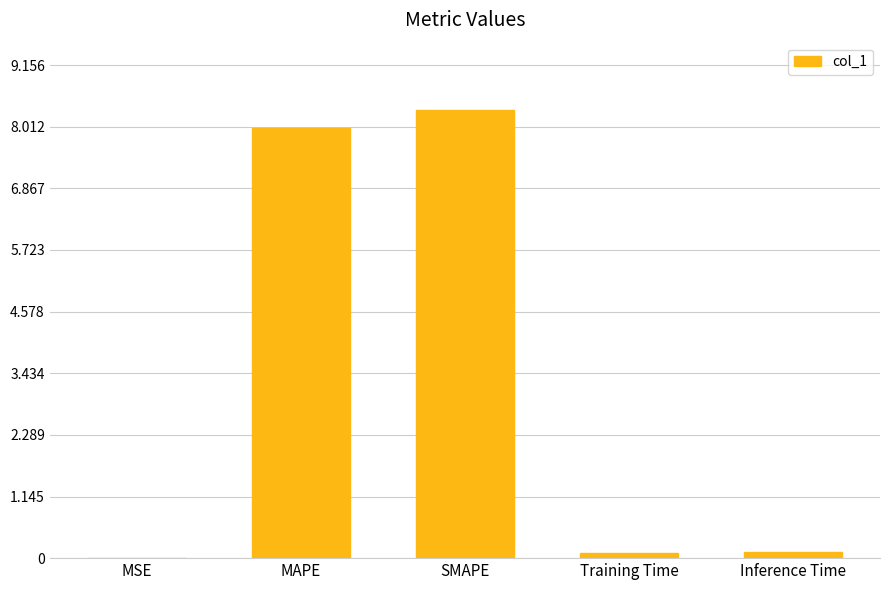

The chart shows a value of 8.3 at SMAPE. True or false?

True